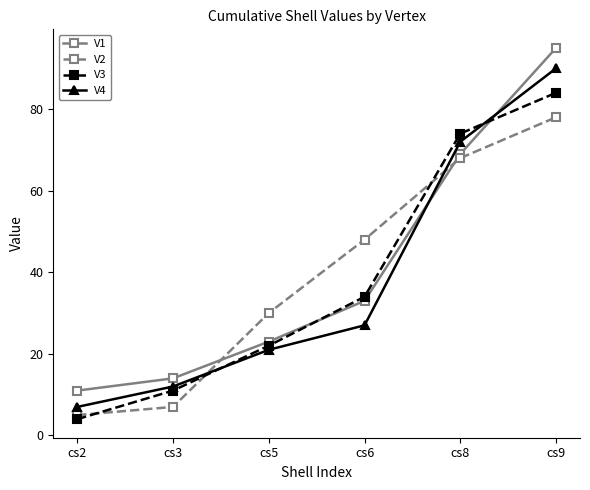

Is it true that V3 equals 50 at cs6?

False